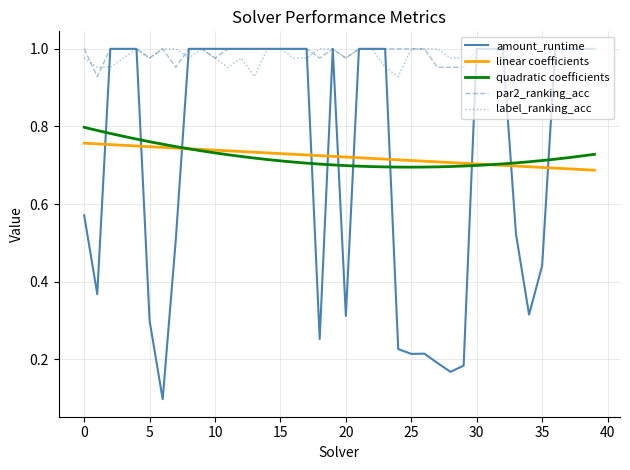

True or false: quadratic coefficients and label_ranking_acc cross at least once.

False